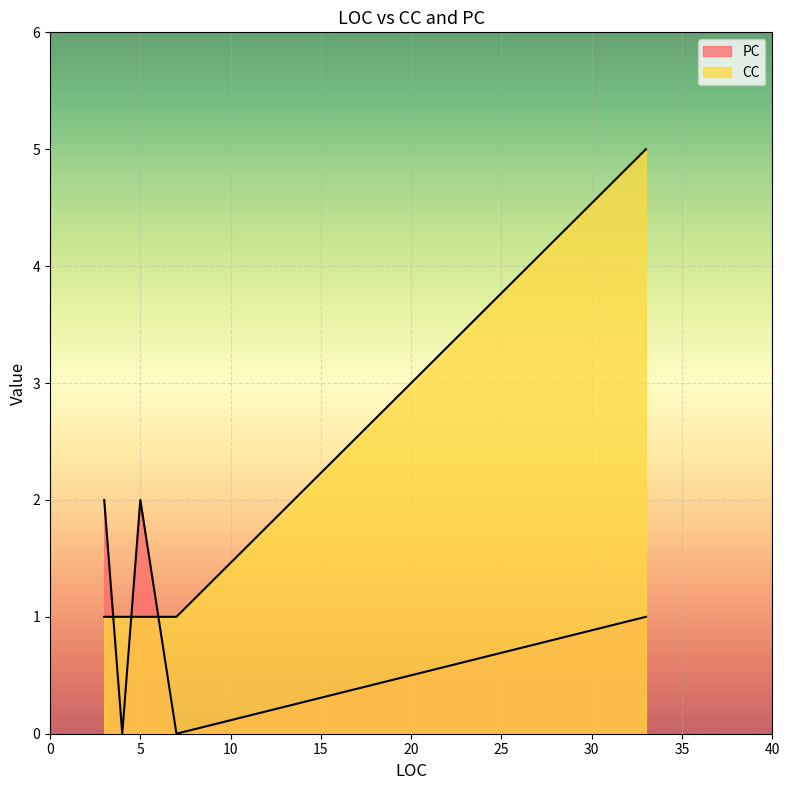

True or false: PC and CC cross at least once.

True